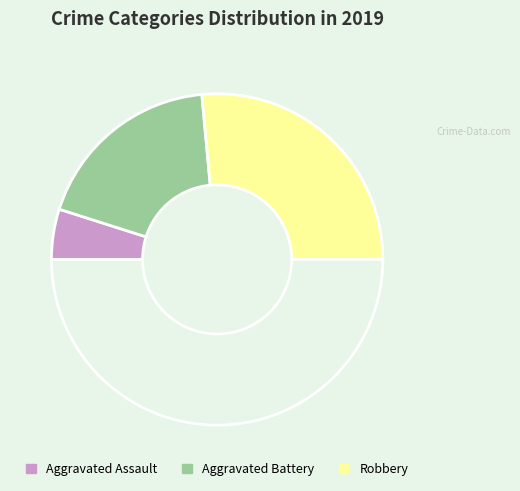

Does any single category account for the majority?

Yes